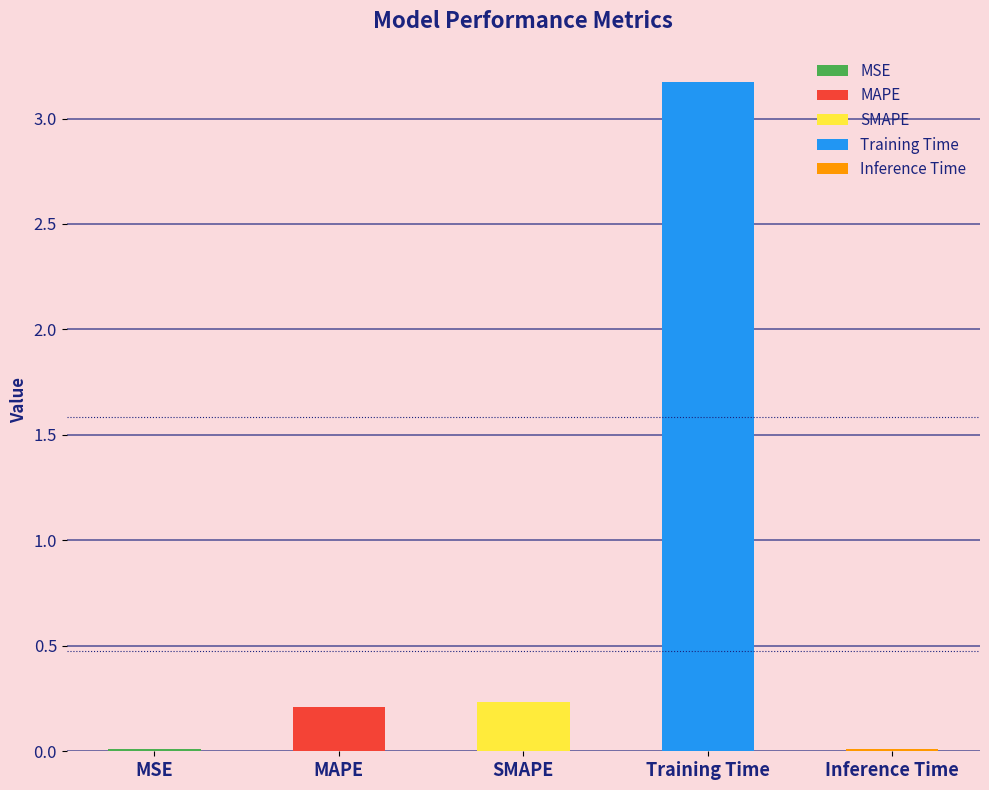

Between Training Time and SMAPE, which is larger?

Training Time